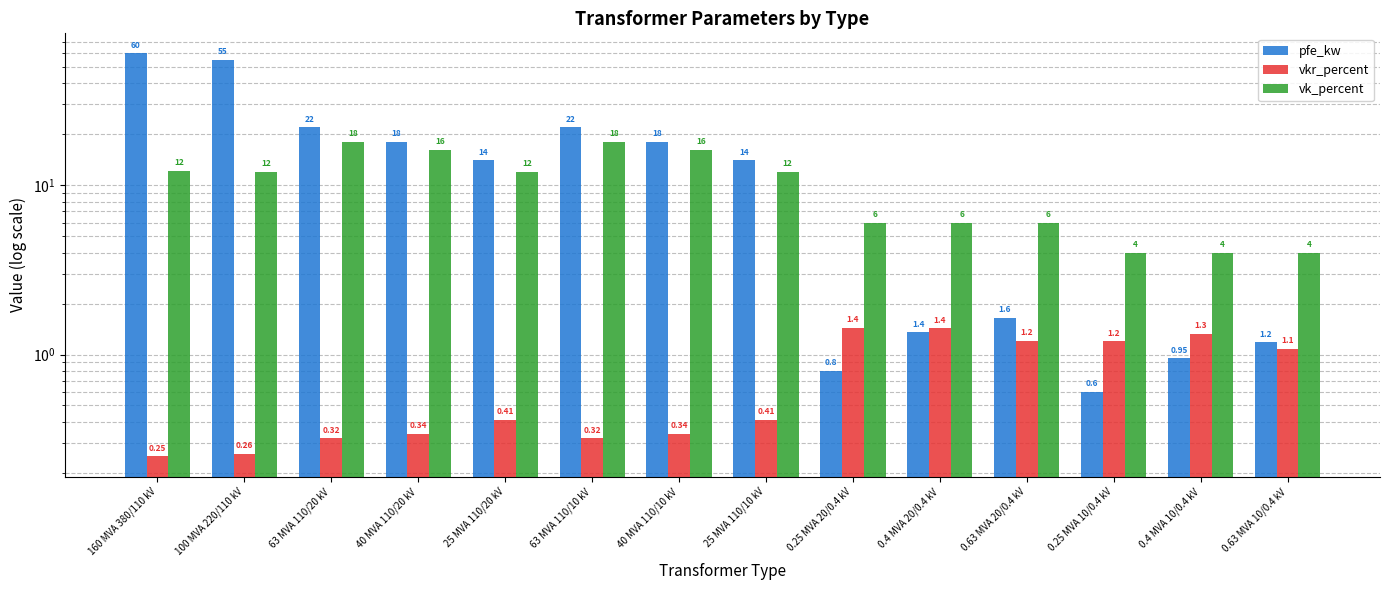

What is the total value across all series at 0.63 MVA 10/0.4 kV?

6.3